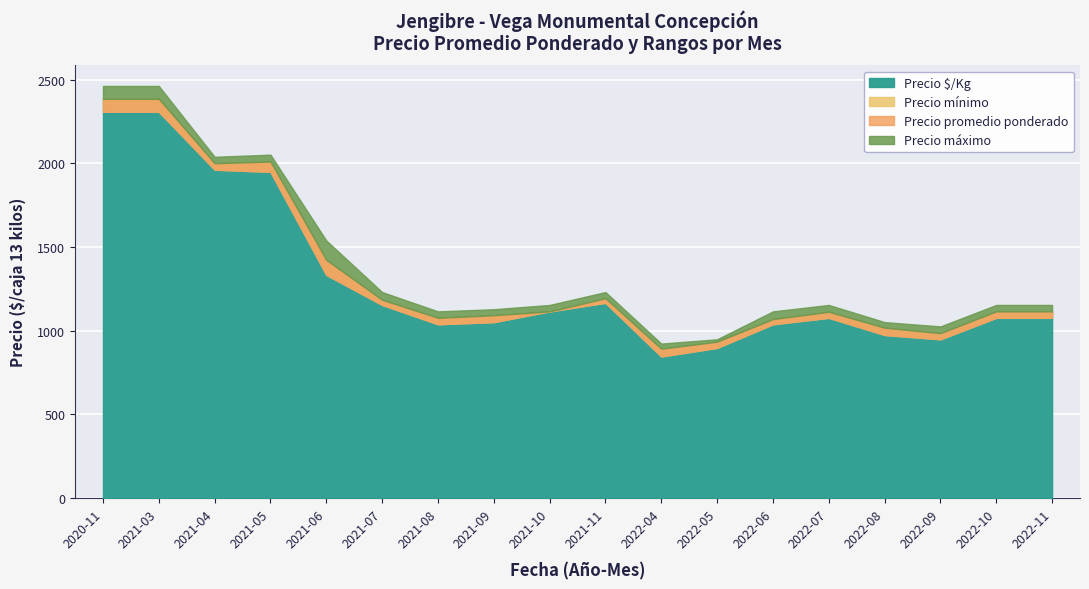

Is it true that Precio promedio ponderado equals 9127 at 2021-11?

False